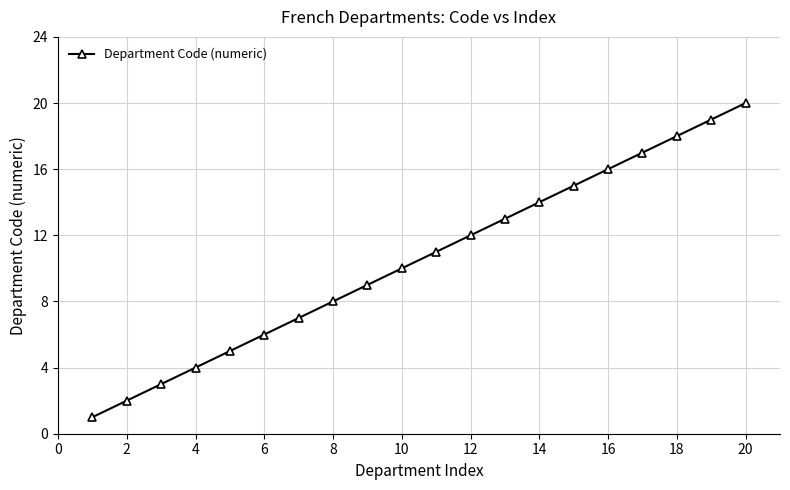

What is the maximum value shown in the chart?

20